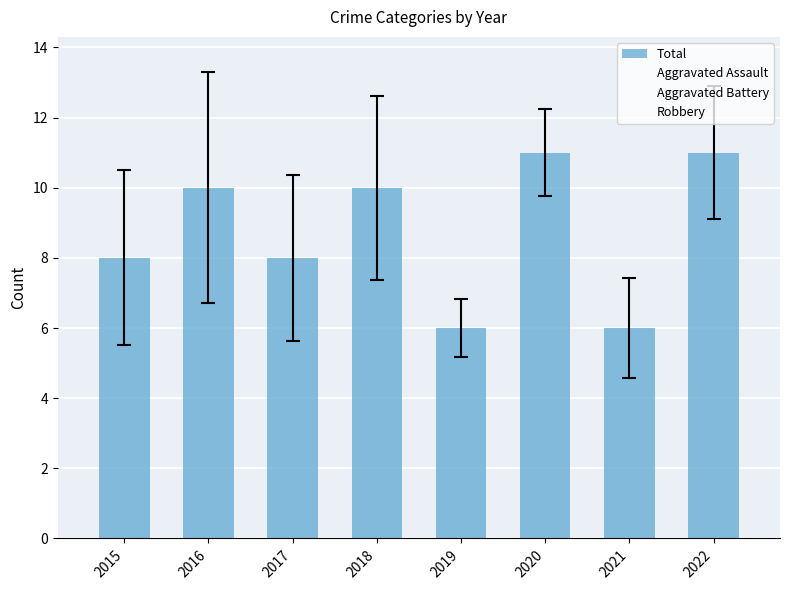

Are the bars horizontal?

No